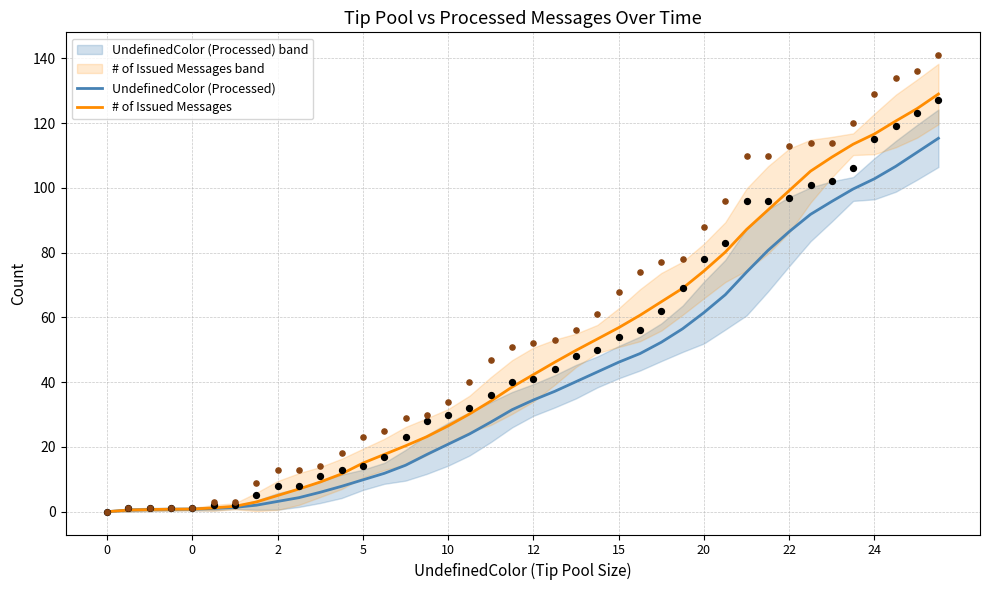

At which category is the sum across all series the highest?

39